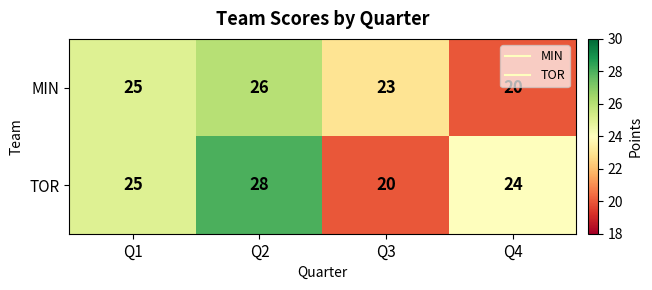

How many distinct data groups are displayed?

2